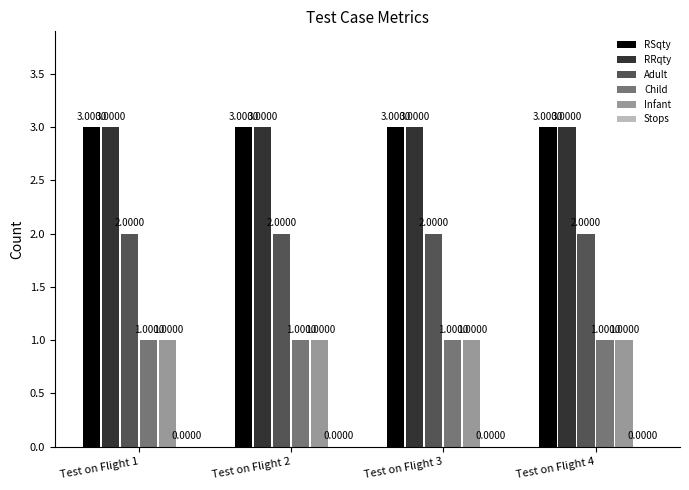

What is the value of the Infant bar at the 4th from the left?

1